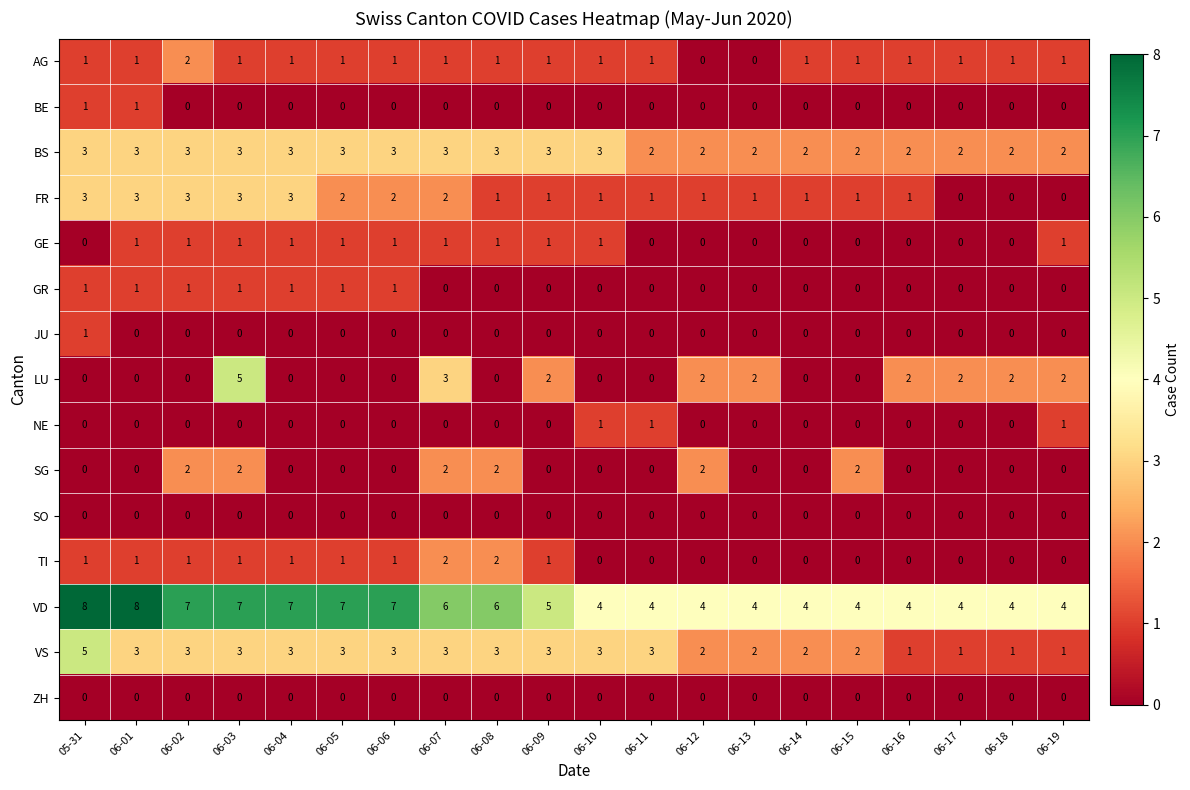

Which series has the widest spread of values?

LU